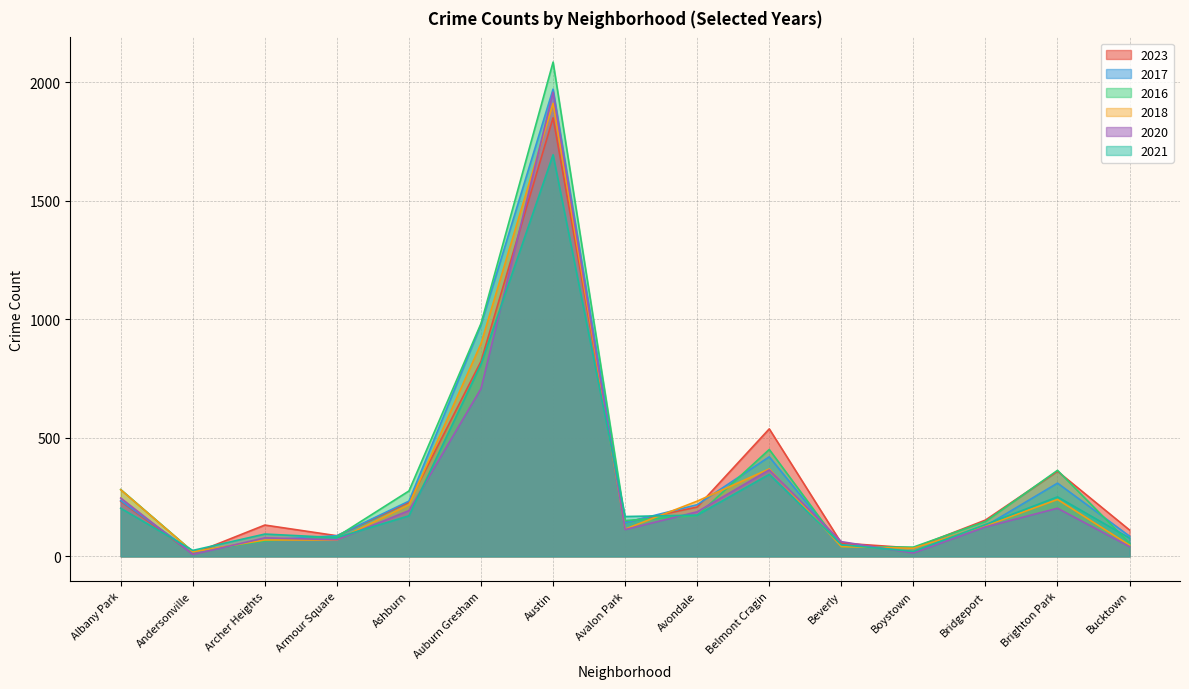

What is the highest value of the 2021 series?

1695